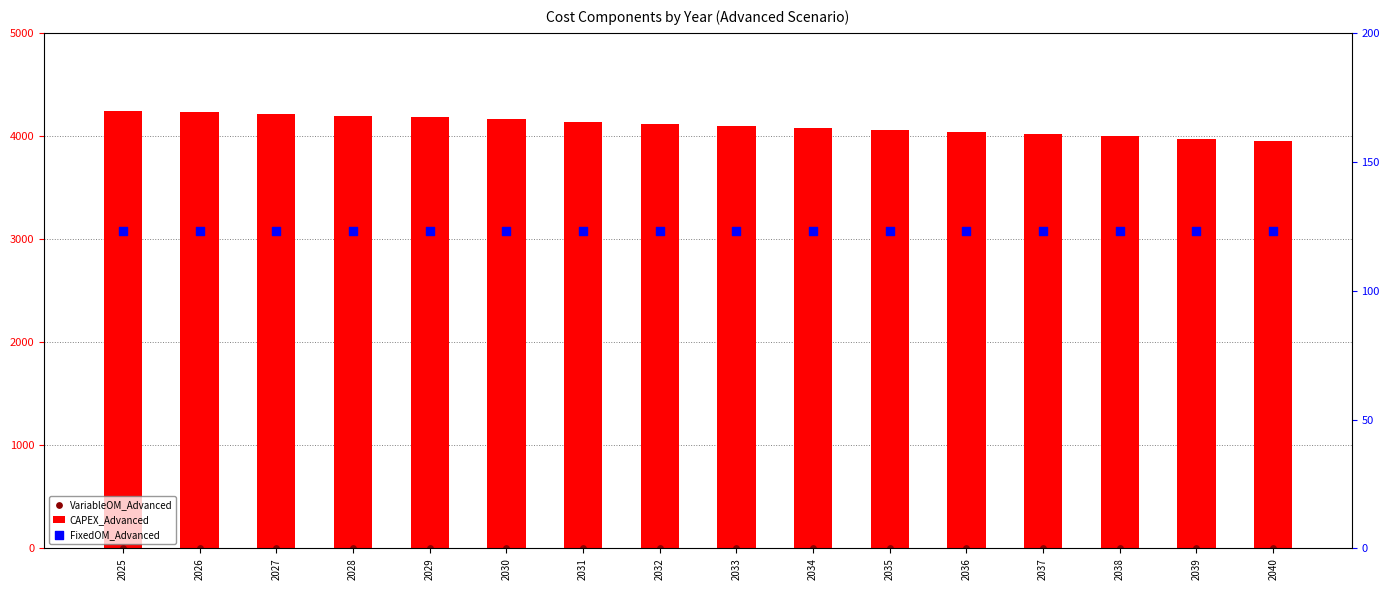

Which series contains the highest Y value?

CAPEX_Advanced